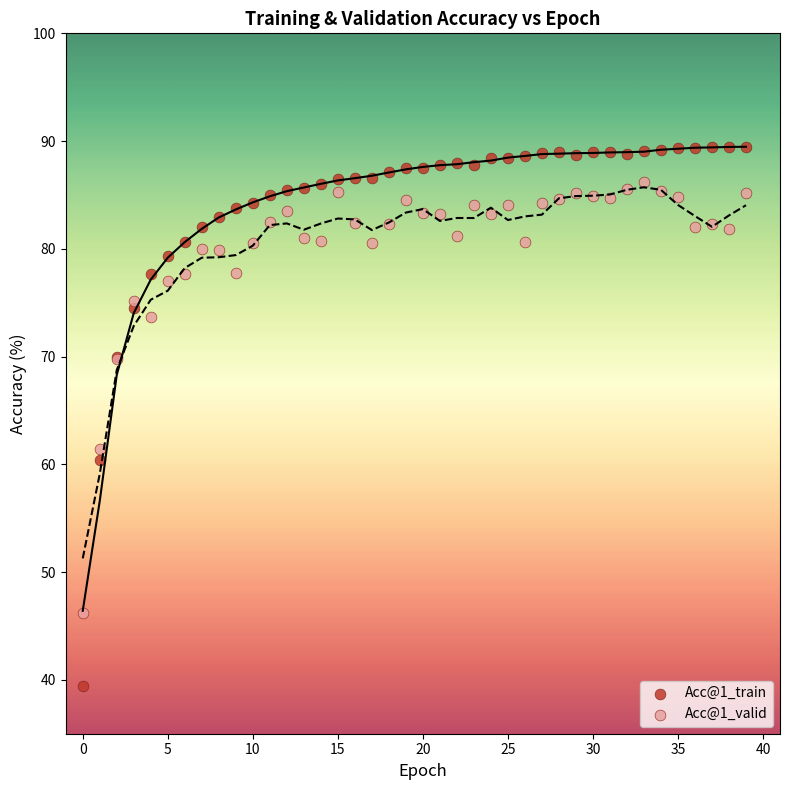

Which series contains the highest Y value?

Acc@1_train